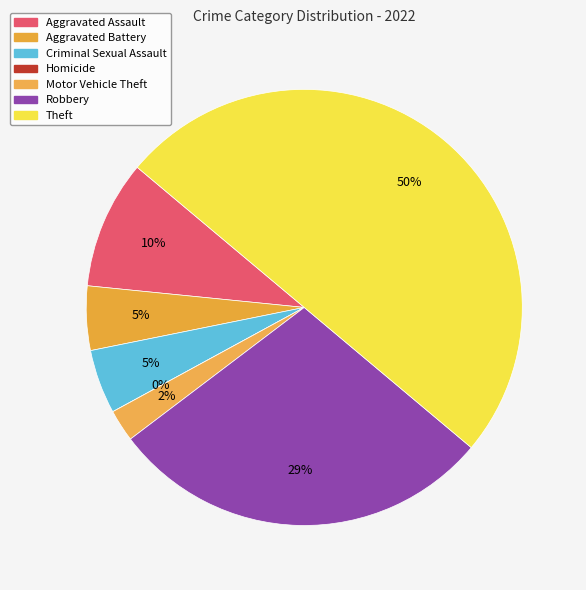

Does Robbery account for over 50% of the chart?

No